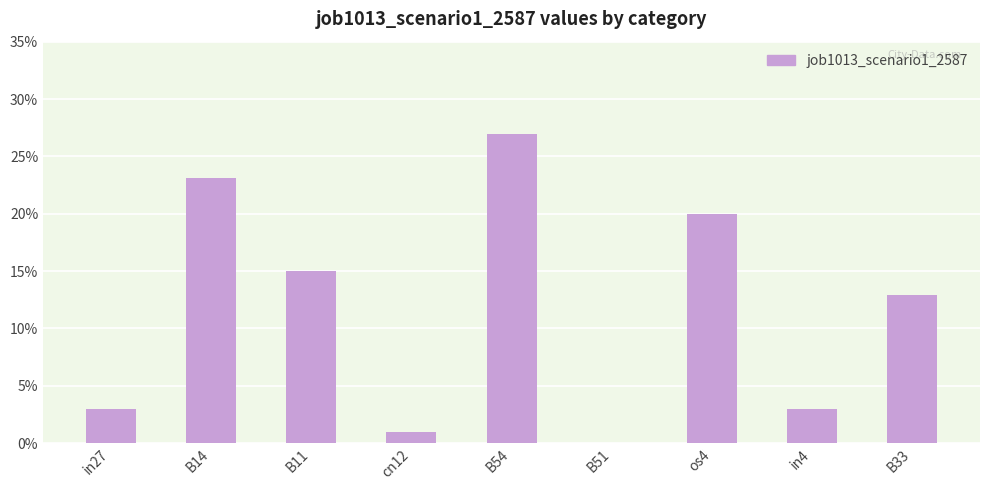

Are the bars horizontal?

No